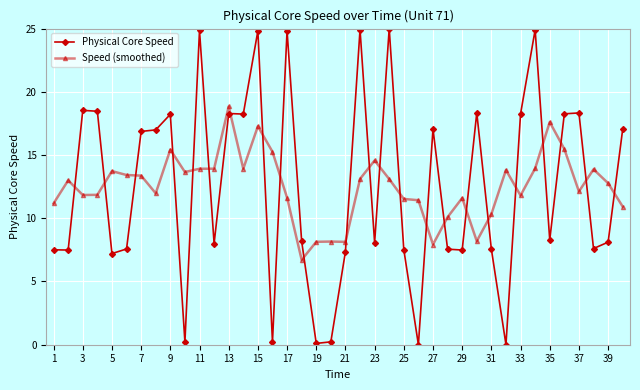

True or false: Physical Core Speed has more than 2 interior local peaks.

True